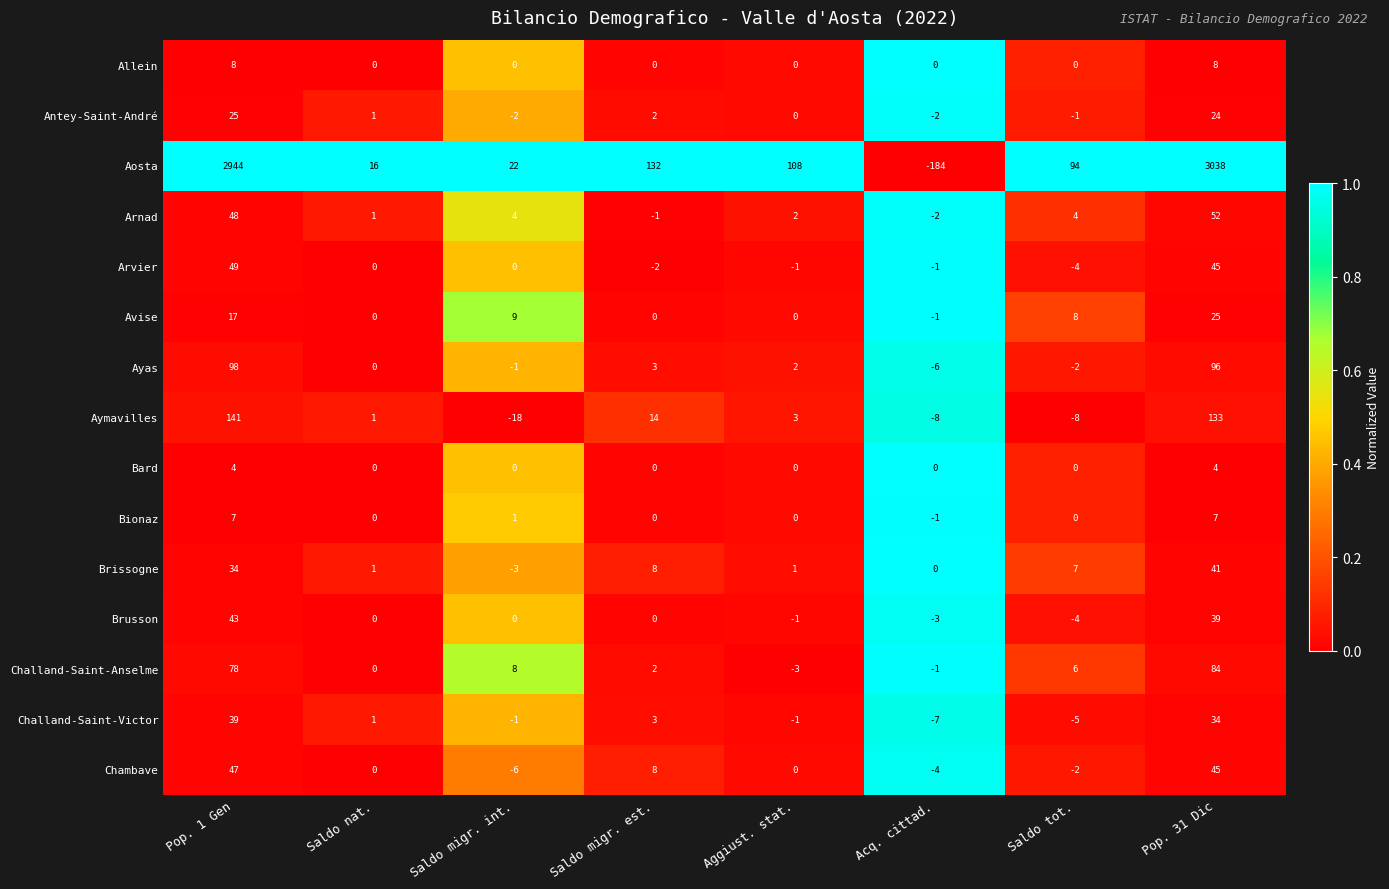

The value of Ayas at Saldo nat. is 0. True or false?

True